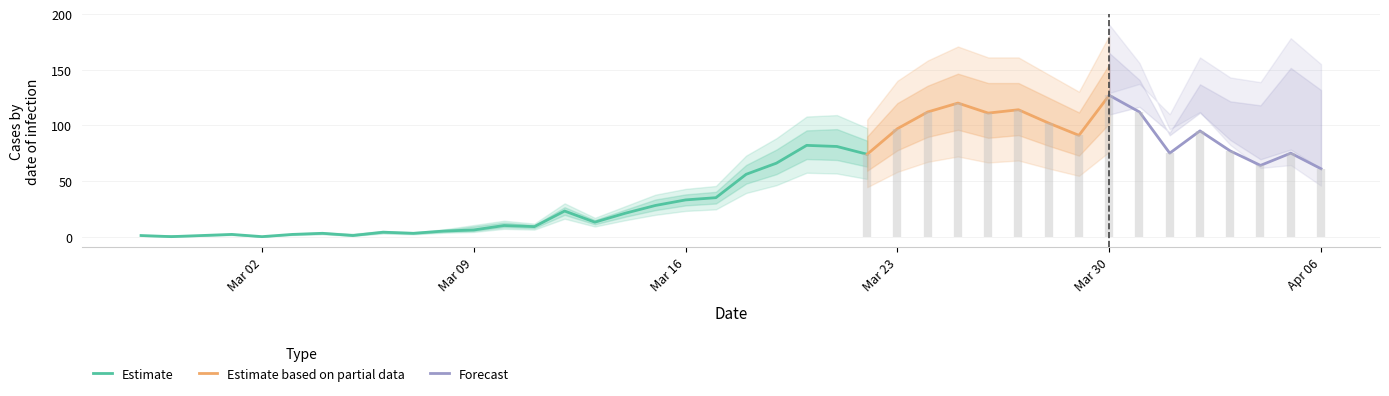

What is the label of the 31st point from the right?

2020-03-07